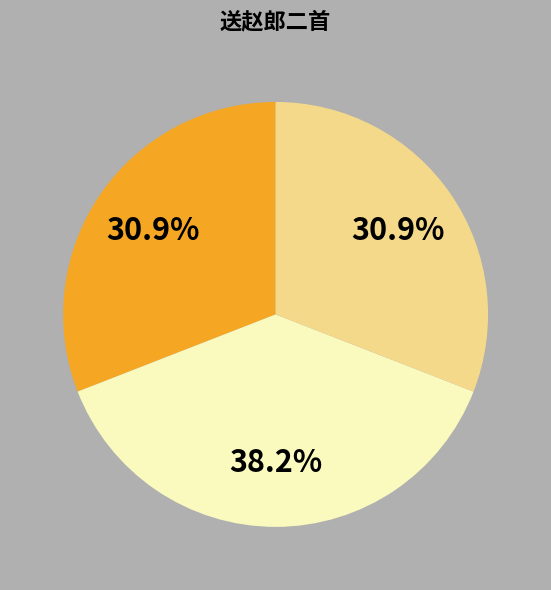

Is there any slice that represents more than half of the pie?

No